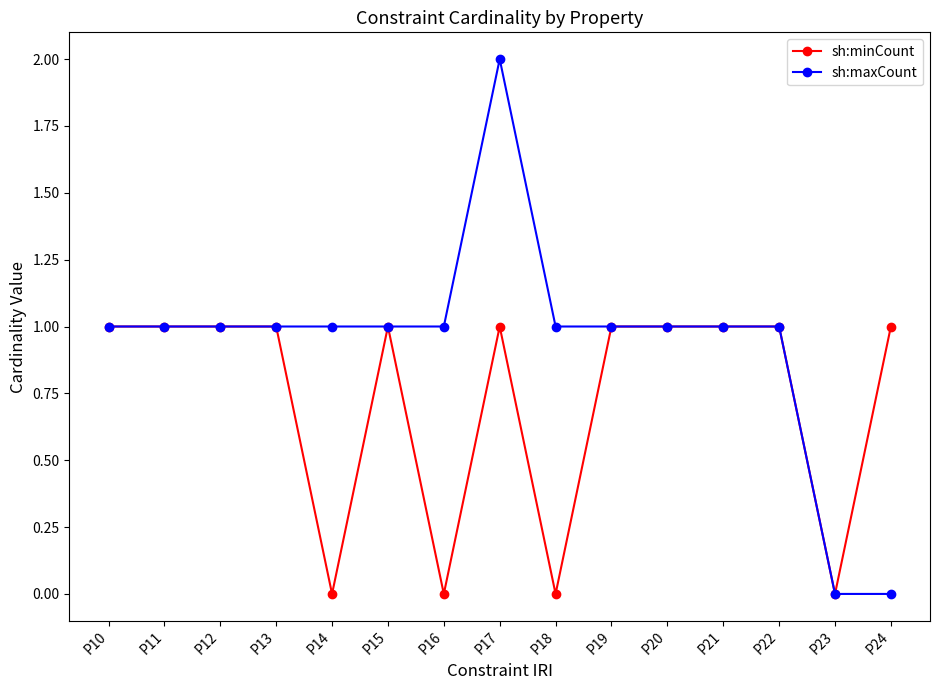

Which series changed the most between P13 and P17?

sh:maxCount